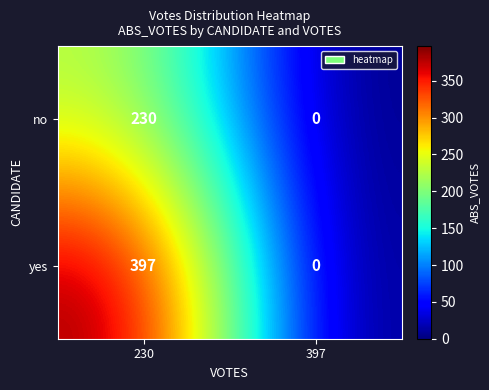

Which series changed the most between 230 and 397?

yes